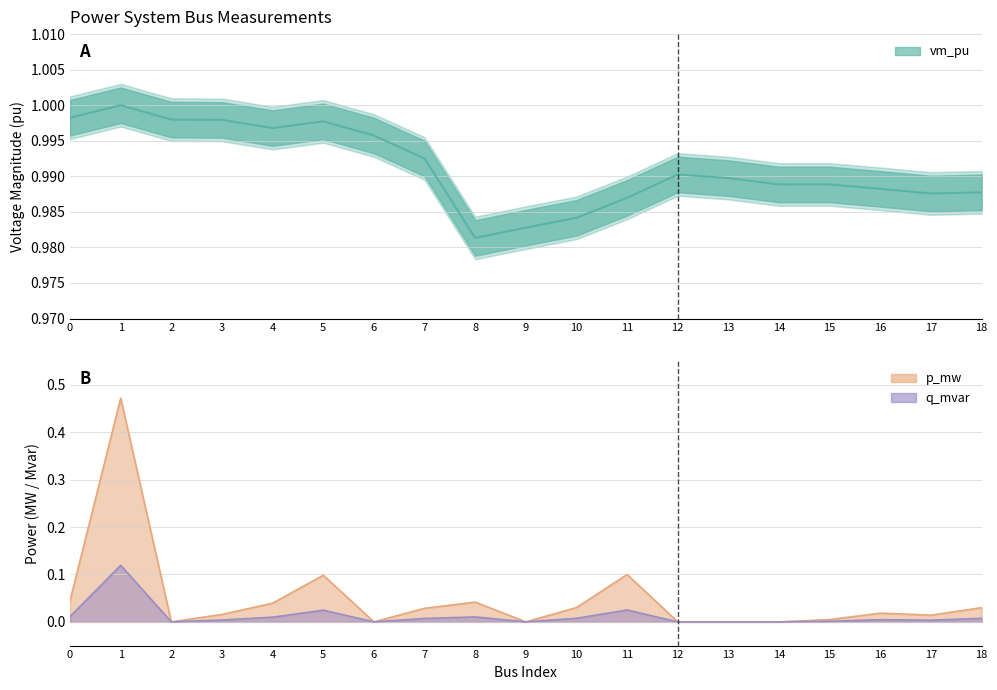

How many lines are shown in the chart?

3